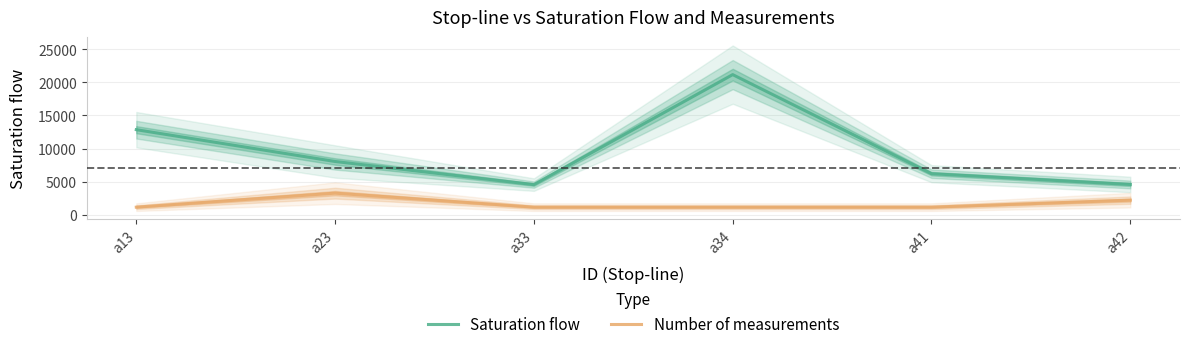

Between a23 and a33, which is larger?

a23